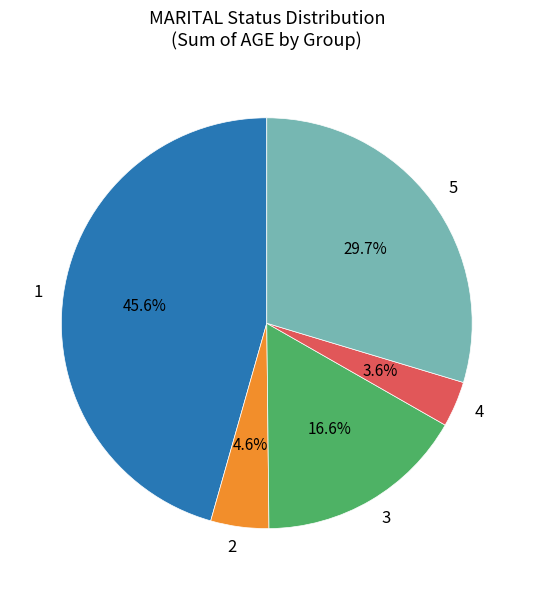

Rank the categories by value from highest to lowest.

1, 5, 3, 2, 4